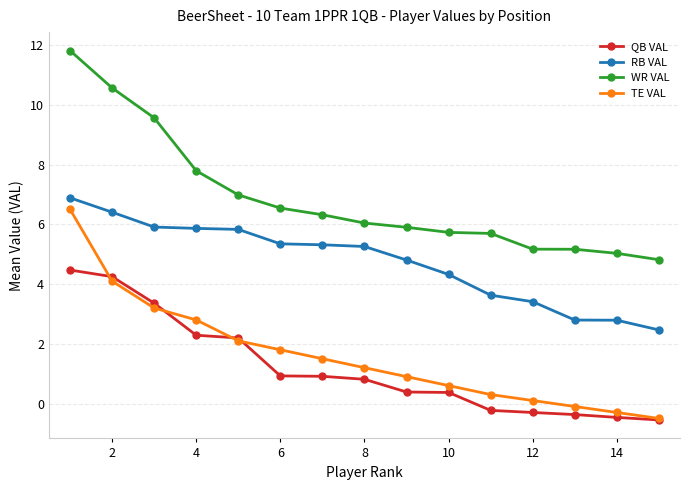

True or false: RB VAL and WR VAL cross at least once.

False